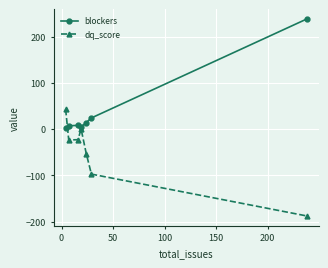

Which series ends up on top after the final intersection of dq_score and blockers?

blockers